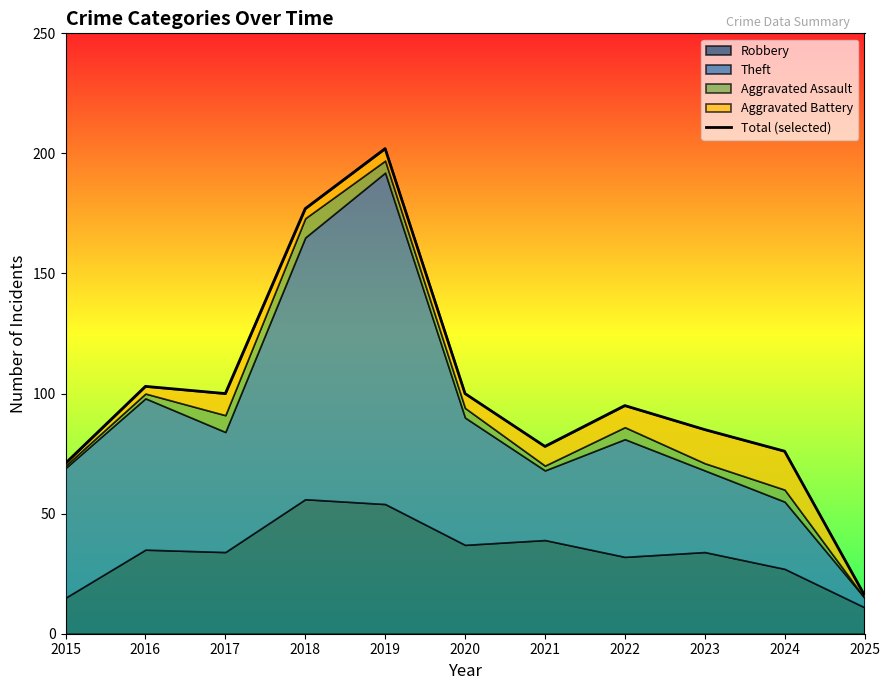

Approximately how many times larger is the value at 2016 compared to 2019?

0.5